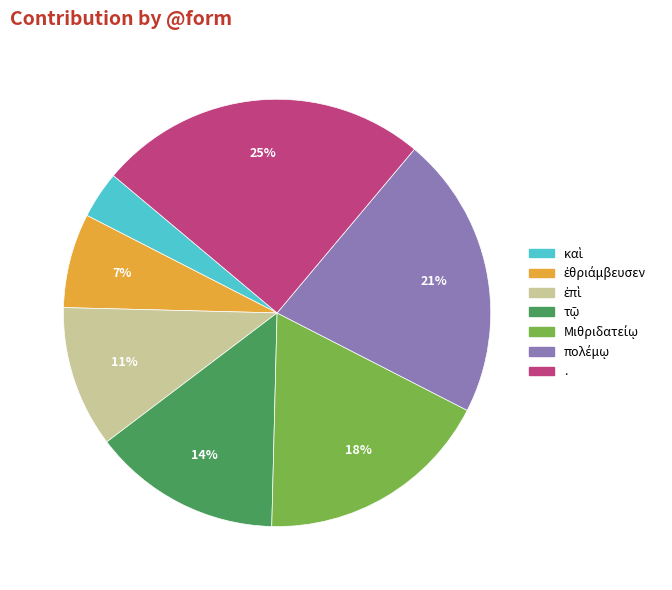

What is the largest slice in the pie chart?

.